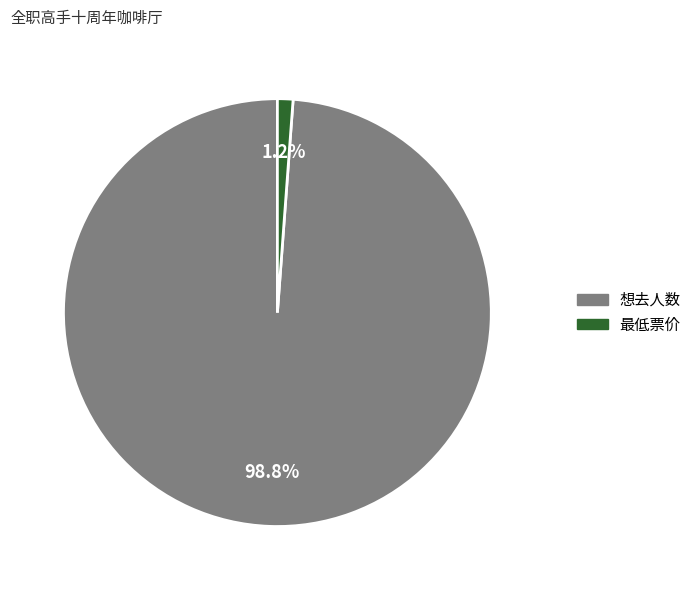

How many segments does this pie chart have?

2